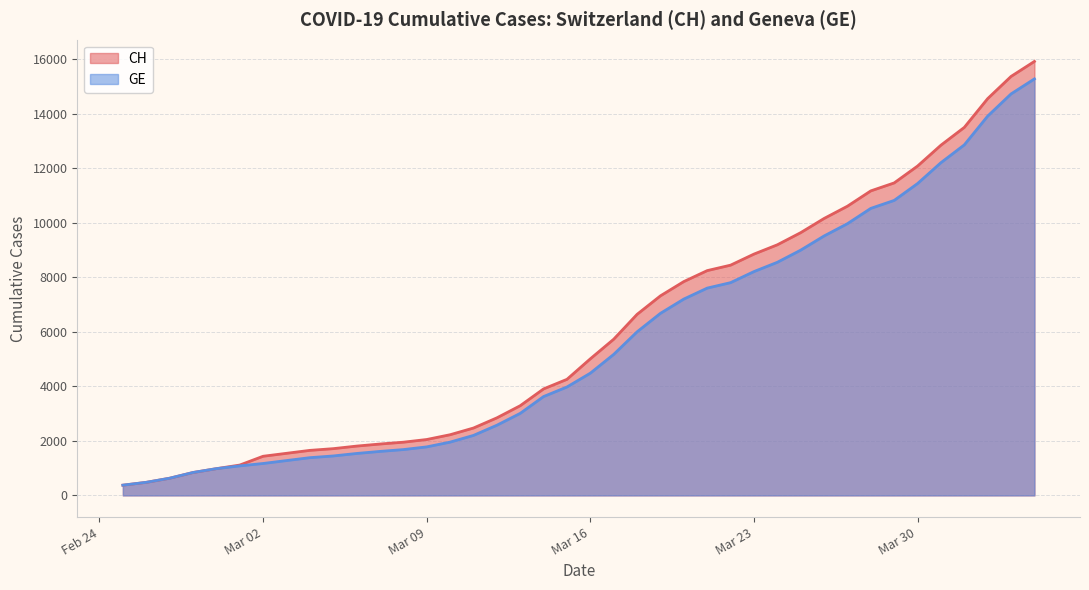

What is the total value across all series at Mar 16?

9497